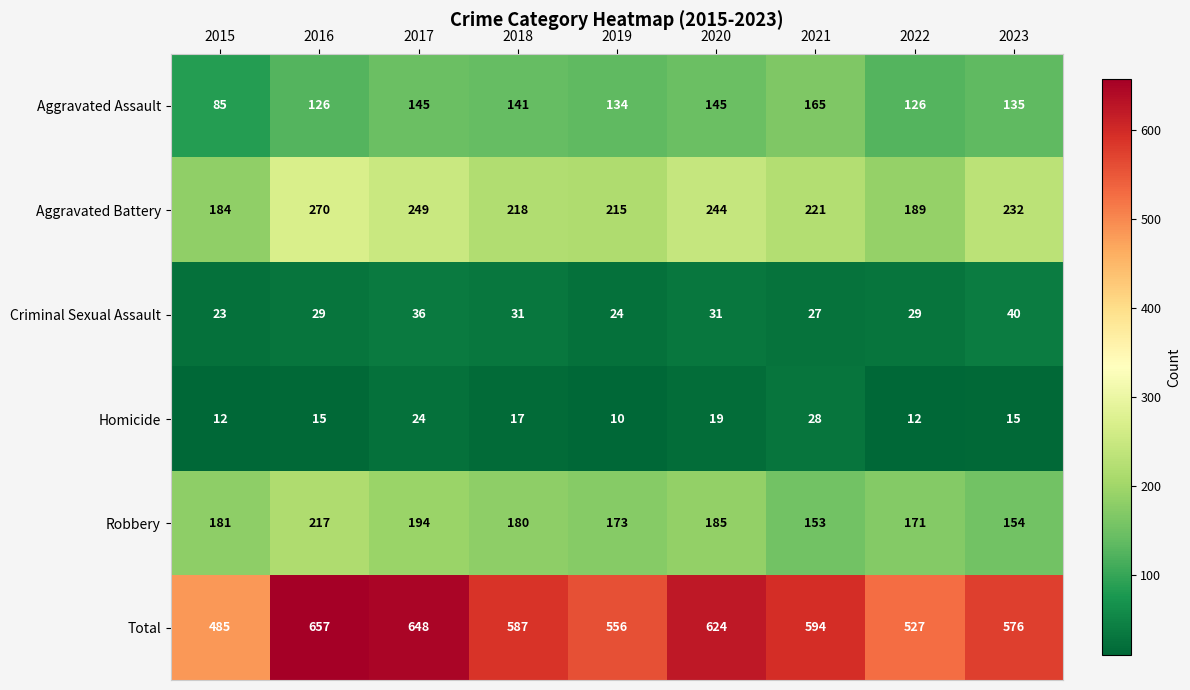

What is the greatest value displayed?

657